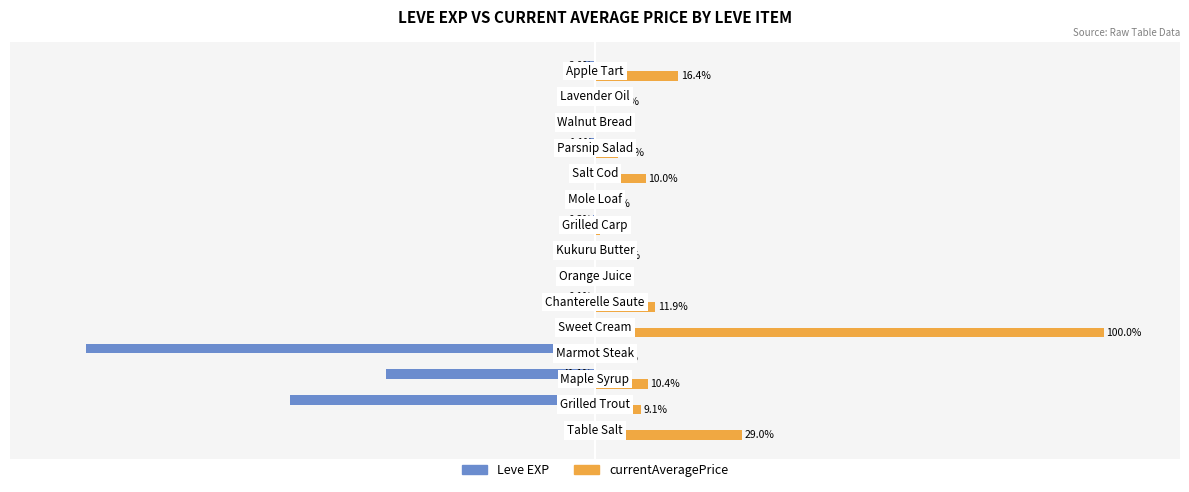

Which series has the largest total across all categories?

currentAveragePrice